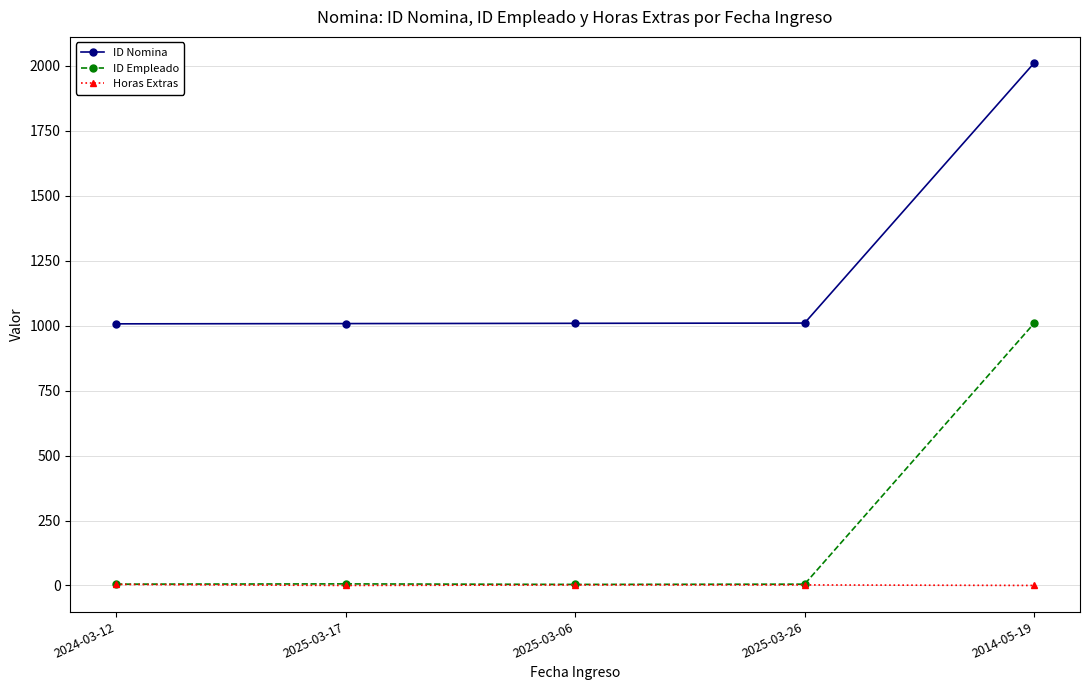

What is the difference between the highest and lowest values at 2024-03-12?

1003